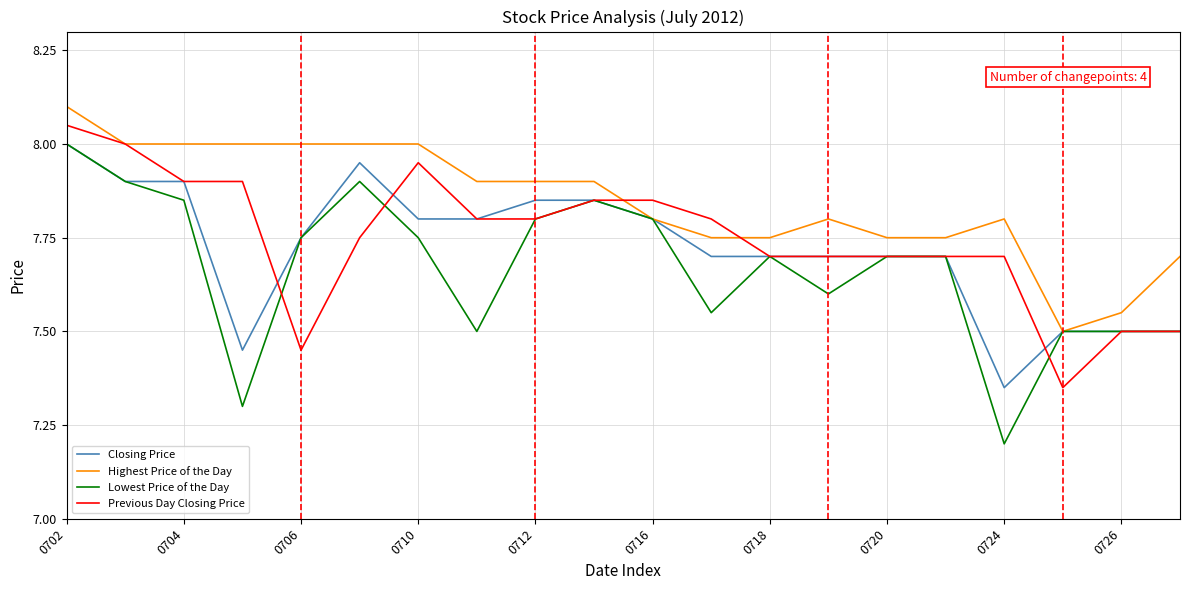

Which series has the largest range (max minus min)?

Lowest Price of the Day